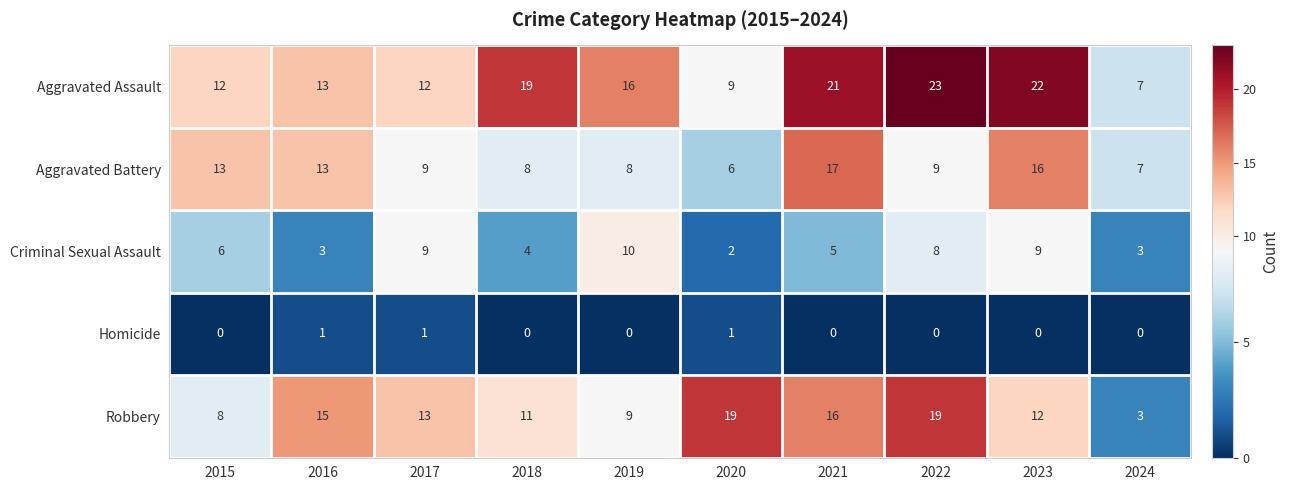

What is the greatest value displayed?

23